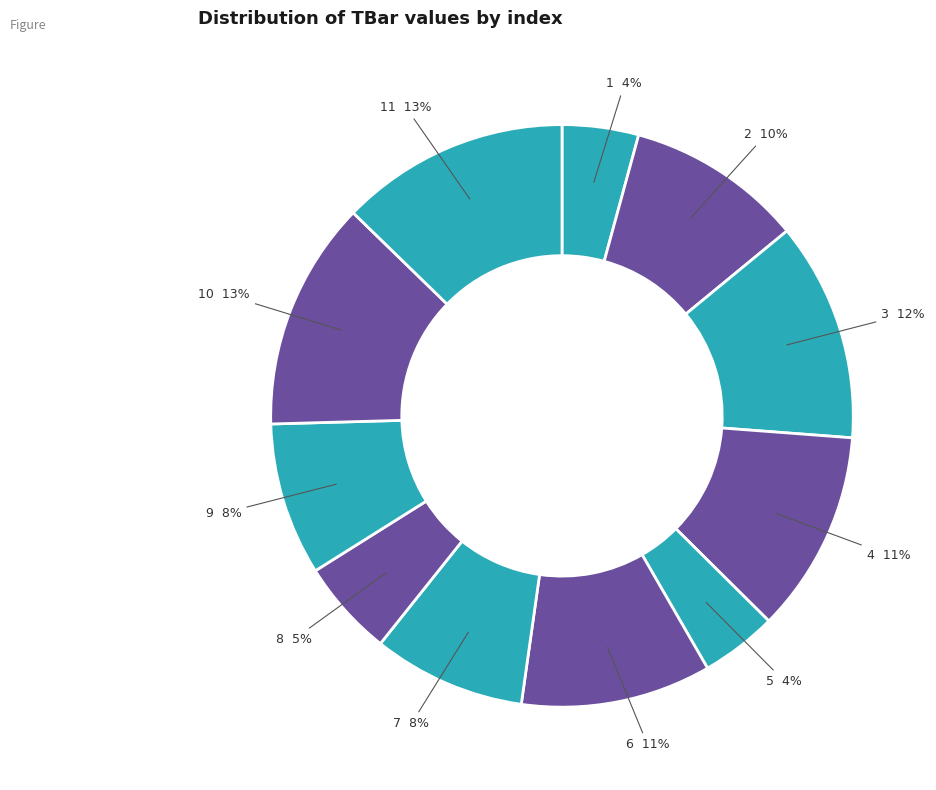

To the nearest percent, what percentage of the pie is 8?

5%